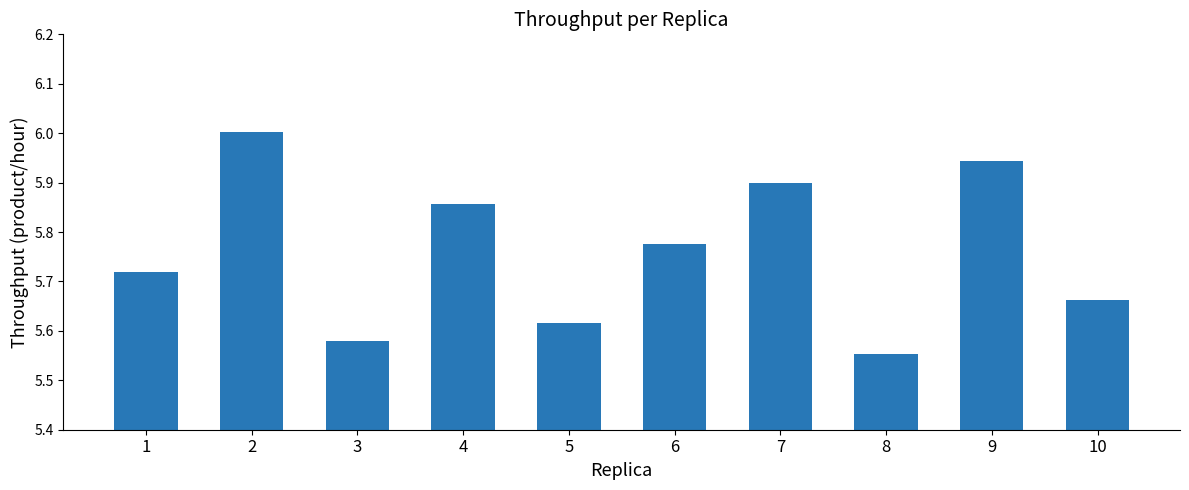

How many bars are there in total?

10